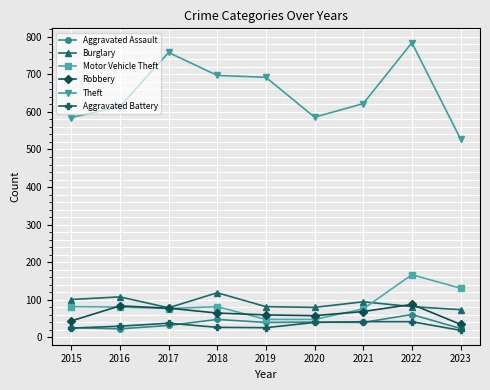

What is the highest value of the Motor Vehicle Theft series?

167